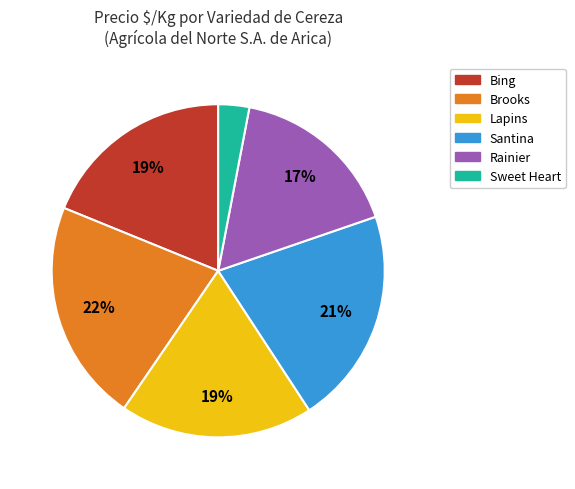

To the nearest percent, what is the average slice percentage?

17%